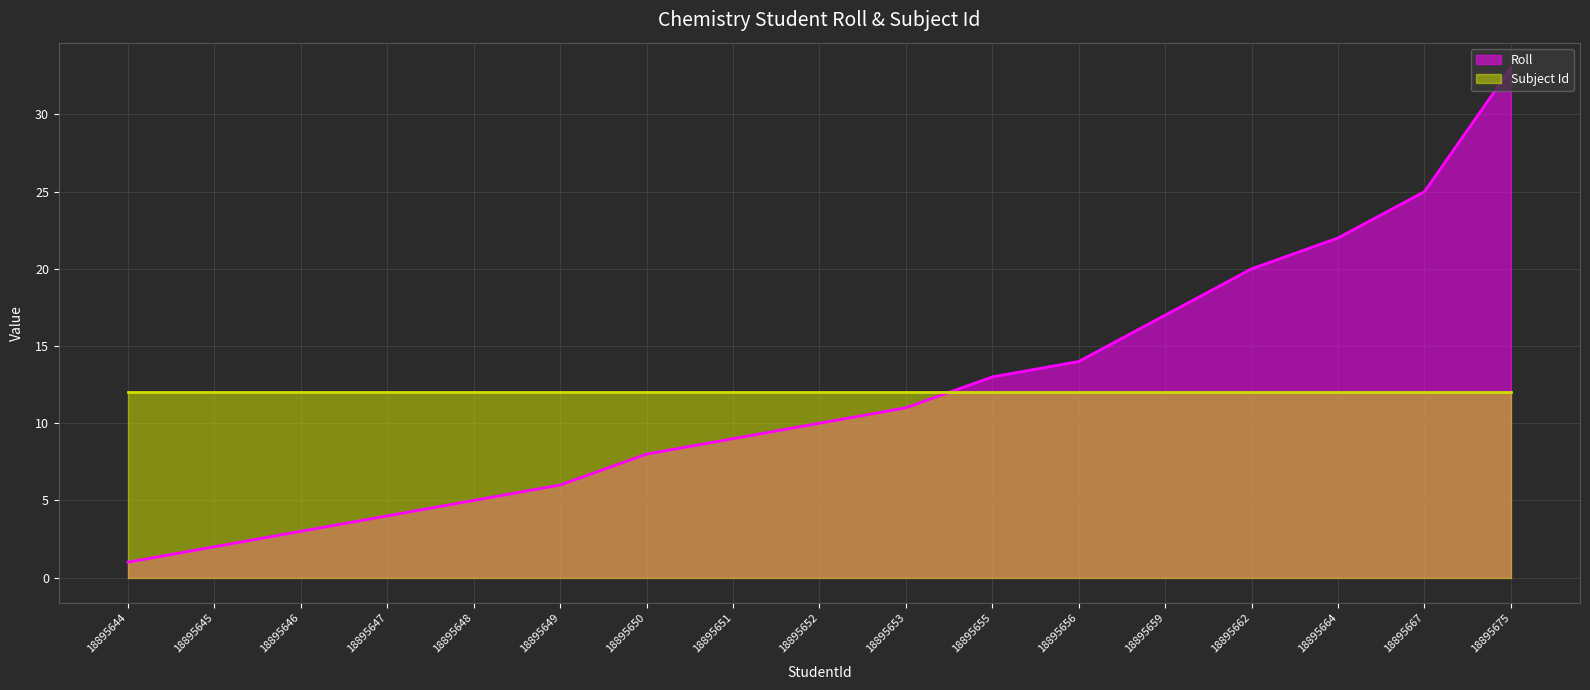

True or false: the data shows 3 at 18895649.

False